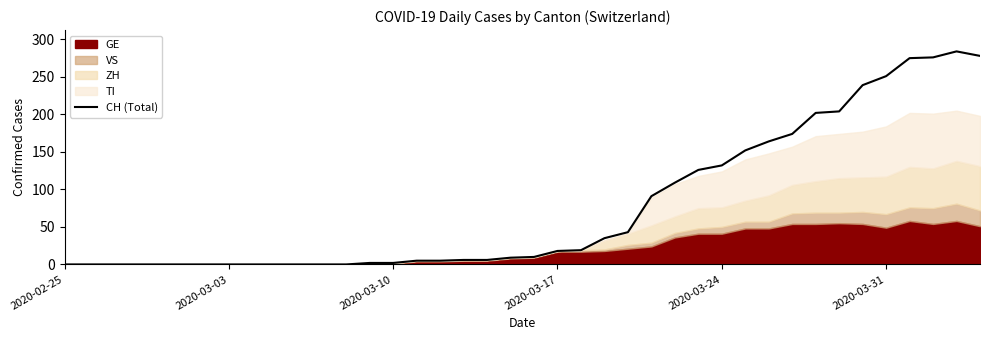

Reading left to right, what are all the values shown in this chart?

0	0	0	0	0	0	0	0	0	0	0	0	0	2	2	5	5	6	6	9	10	18	19	35	43	91	109	126	132	152	164	174	202	204	239	251	275	276	284	278